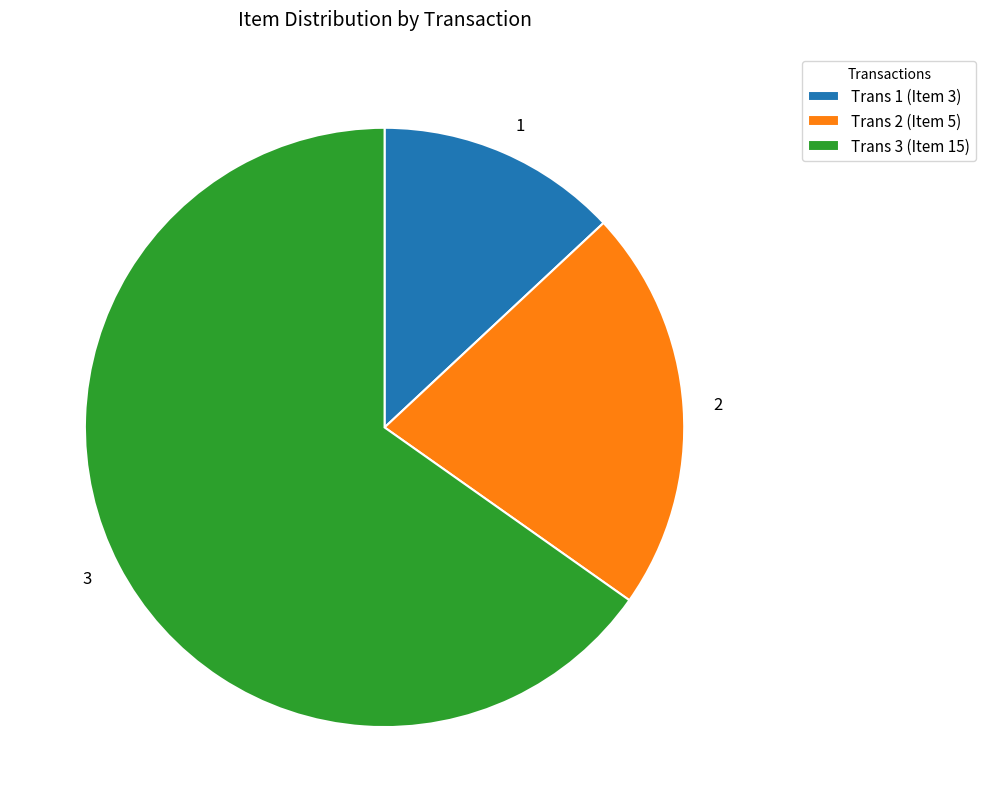

What is the smallest slice in the pie chart?

1